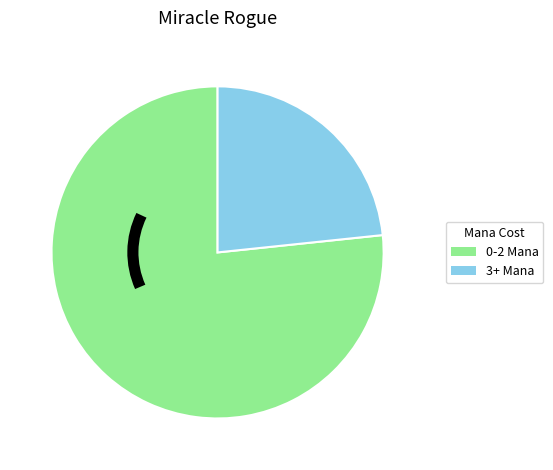

Does any single category account for the majority?

Yes